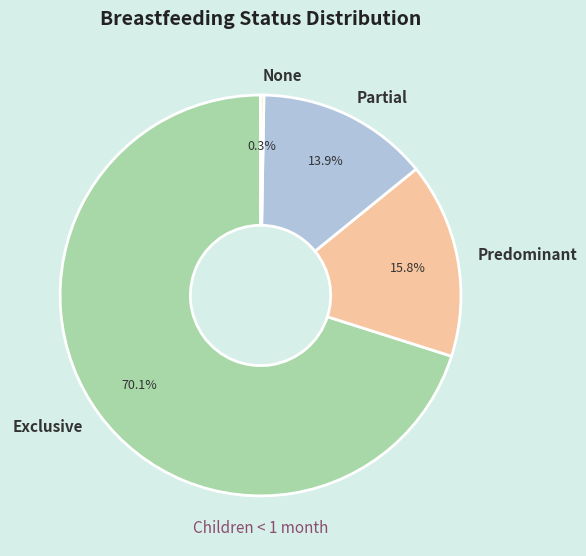

Which has a higher value, Predominant or Exclusive?

Exclusive